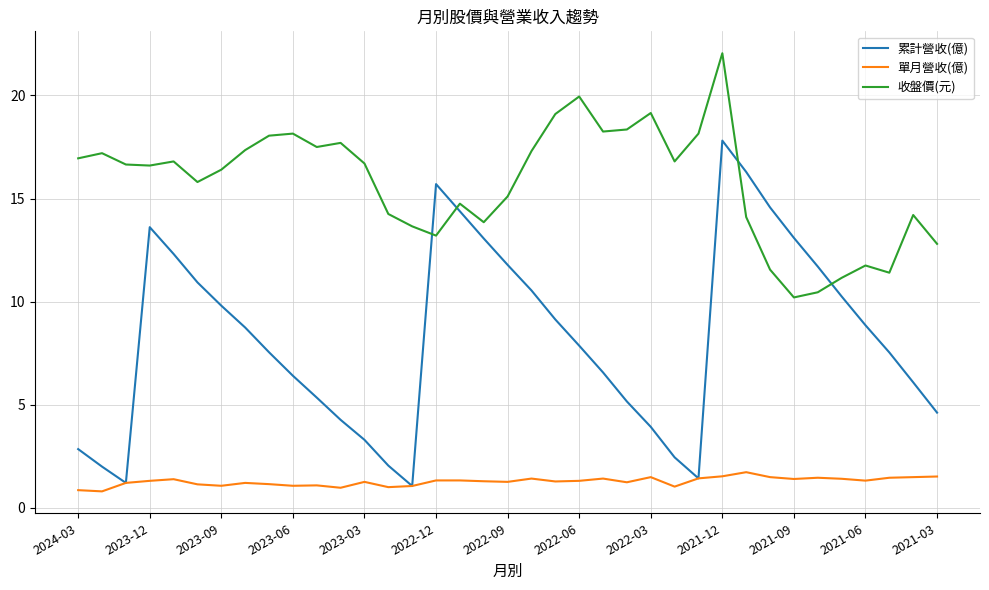

What is the maximum value for 收盤價(元)?

22.1